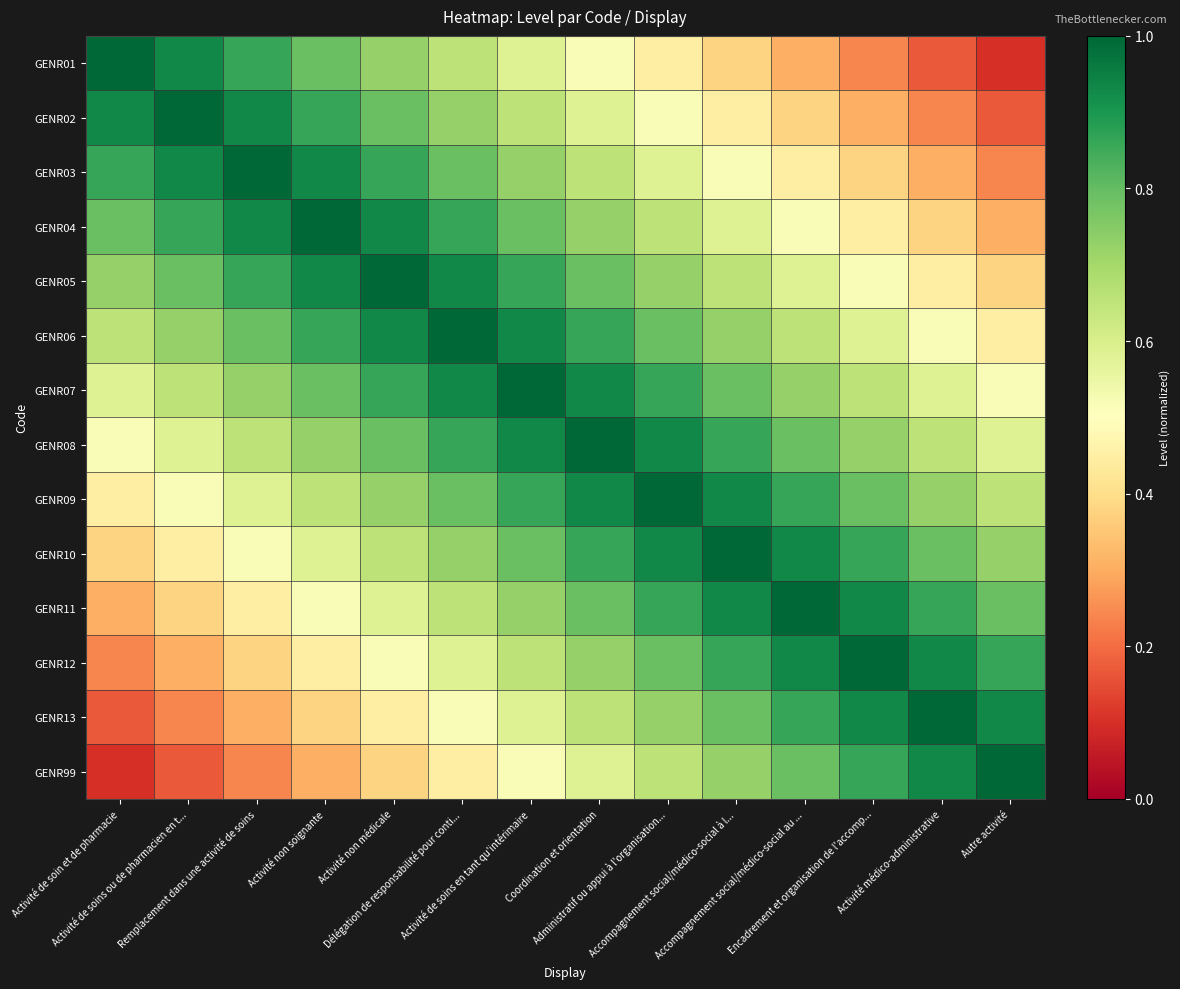

Reading left to right, extract all data points from this chart.

GENR01: Activité de soin et de pharmacie=1.0	Activité de soins ou de pharmacien en t...=0.9	Remplacement dans une activité de soins=0.9	Activité non soignante=0.8	Activité non médicale=0.7	Délégation de responsabilité pour conti...=0.7	Activité de soins en tant qu'intérimaire=0.6	Coordination et orientation=0.5	Administratif ou appui à l'organisation...=0.4	Accompagnement social/médico-social à l...=0.4	Accompagnement social/médico-social au ...=0.3	Encadrement et organisation de l'accomp...=0.2	Activité médico-administrative=0.2	Autre activité=0.1
GENR02: Activité de soin et de pharmacie=0.9	Activité de soins ou de pharmacien en t...=1.0	Remplacement dans une activité de soins=0.9	Activité non soignante=0.9	Activité non médicale=0.8	Délégation de responsabilité pour conti...=0.7	Activité de soins en tant qu'intérimaire=0.7	Coordination et orientation=0.6	Administratif ou appui à l'organisation...=0.5	Accompagnement social/médico-social à l...=0.4	Accompagnement social/médico-social au ...=0.4	Encadrement et organisation de l'accomp...=0.3	Activité médico-administrative=0.2	Autre activité=0.2
GENR03: Activité de soin et de pharmacie=0.9	Activité de soins ou de pharmacien en t...=0.9	Remplacement dans une activité de soins=1.0	Activité non soignante=0.9	Activité non médicale=0.9	Délégation de responsabilité pour conti...=0.8	Activité de soins en tant qu'intérimaire=0.7	Coordination et orientation=0.7	Administratif ou appui à l'organisation...=0.6	Accompagnement social/médico-social à l...=0.5	Accompagnement social/médico-social au ...=0.4	Encadrement et organisation de l'accomp...=0.4	Activité médico-administrative=0.3	Autre activité=0.2
GENR04: Activité de soin et de pharmacie=0.8	Activité de soins ou de pharmacien en t...=0.9	Remplacement dans une activité de soins=0.9	Activité non soignante=1.0	Activité non médicale=0.9	Délégation de responsabilité pour conti...=0.9	Activité de soins en tant qu'intérimaire=0.8	Coordination et orientation=0.7	Administratif ou appui à l'organisation...=0.7	Accompagnement social/médico-social à l...=0.6	Accompagnement social/médico-social au ...=0.5	Encadrement et organisation de l'accomp...=0.4	Activité médico-administrative=0.4	Autre activité=0.3
GENR05: Activité de soin et de pharmacie=0.7	Activité de soins ou de pharmacien en t...=0.8	Remplacement dans une activité de soins=0.9	Activité non soignante=0.9	Activité non médicale=1.0	Délégation de responsabilité pour conti...=0.9	Activité de soins en tant qu'intérimaire=0.9	Coordination et orientation=0.8	Administratif ou appui à l'organisation...=0.7	Accompagnement social/médico-social à l...=0.7	Accompagnement social/médico-social au ...=0.6	Encadrement et organisation de l'accomp...=0.5	Activité médico-administrative=0.4	Autre activité=0.4
GENR06: Activité de soin et de pharmacie=0.7	Activité de soins ou de pharmacien en t...=0.7	Remplacement dans une activité de soins=0.8	Activité non soignante=0.9	Activité non médicale=0.9	Délégation de responsabilité pour conti...=1.0	Activité de soins en tant qu'intérimaire=0.9	Coordination et orientation=0.9	Administratif ou appui à l'organisation...=0.8	Accompagnement social/médico-social à l...=0.7	Accompagnement social/médico-social au ...=0.7	Encadrement et organisation de l'accomp...=0.6	Activité médico-administrative=0.5	Autre activité=0.4
GENR07: Activité de soin et de pharmacie=0.6	Activité de soins ou de pharmacien en t...=0.7	Remplacement dans une activité de soins=0.7	Activité non soignante=0.8	Activité non médicale=0.9	Délégation de responsabilité pour conti...=0.9	Activité de soins en tant qu'intérimaire=1.0	Coordination et orientation=0.9	Administratif ou appui à l'organisation...=0.9	Accompagnement social/médico-social à l...=0.8	Accompagnement social/médico-social au ...=0.7	Encadrement et organisation de l'accomp...=0.7	Activité médico-administrative=0.6	Autre activité=0.5
GENR08: Activité de soin et de pharmacie=0.5	Activité de soins ou de pharmacien en t...=0.6	Remplacement dans une activité de soins=0.7	Activité non soignante=0.7	Activité non médicale=0.8	Délégation de responsabilité pour conti...=0.9	Activité de soins en tant qu'intérimaire=0.9	Coordination et orientation=1.0	Administratif ou appui à l'organisation...=0.9	Accompagnement social/médico-social à l...=0.9	Accompagnement social/médico-social au ...=0.8	Encadrement et organisation de l'accomp...=0.7	Activité médico-administrative=0.7	Autre activité=0.6
GENR09: Activité de soin et de pharmacie=0.4	Activité de soins ou de pharmacien en t...=0.5	Remplacement dans une activité de soins=0.6	Activité non soignante=0.7	Activité non médicale=0.7	Délégation de responsabilité pour conti...=0.8	Activité de soins en tant qu'intérimaire=0.9	Coordination et orientation=0.9	Administratif ou appui à l'organisation...=1.0	Accompagnement social/médico-social à l...=0.9	Accompagnement social/médico-social au ...=0.9	Encadrement et organisation de l'accomp...=0.8	Activité médico-administrative=0.7	Autre activité=0.7
GENR10: Activité de soin et de pharmacie=0.4	Activité de soins ou de pharmacien en t...=0.4	Remplacement dans une activité de soins=0.5	Activité non soignante=0.6	Activité non médicale=0.7	Délégation de responsabilité pour conti...=0.7	Activité de soins en tant qu'intérimaire=0.8	Coordination et orientation=0.9	Administratif ou appui à l'organisation...=0.9	Accompagnement social/médico-social à l...=1.0	Accompagnement social/médico-social au ...=0.9	Encadrement et organisation de l'accomp...=0.9	Activité médico-administrative=0.8	Autre activité=0.7
GENR11: Activité de soin et de pharmacie=0.3	Activité de soins ou de pharmacien en t...=0.4	Remplacement dans une activité de soins=0.4	Activité non soignante=0.5	Activité non médicale=0.6	Délégation de responsabilité pour conti...=0.7	Activité de soins en tant qu'intérimaire=0.7	Coordination et orientation=0.8	Administratif ou appui à l'organisation...=0.9	Accompagnement social/médico-social à l...=0.9	Accompagnement social/médico-social au ...=1.0	Encadrement et organisation de l'accomp...=0.9	Activité médico-administrative=0.9	Autre activité=0.8
GENR12: Activité de soin et de pharmacie=0.2	Activité de soins ou de pharmacien en t...=0.3	Remplacement dans une activité de soins=0.4	Activité non soignante=0.4	Activité non médicale=0.5	Délégation de responsabilité pour conti...=0.6	Activité de soins en tant qu'intérimaire=0.7	Coordination et orientation=0.7	Administratif ou appui à l'organisation...=0.8	Accompagnement social/médico-social à l...=0.9	Accompagnement social/médico-social au ...=0.9	Encadrement et organisation de l'accomp...=1.0	Activité médico-administrative=0.9	Autre activité=0.9
GENR13: Activité de soin et de pharmacie=0.2	Activité de soins ou de pharmacien en t...=0.2	Remplacement dans une activité de soins=0.3	Activité non soignante=0.4	Activité non médicale=0.4	Délégation de responsabilité pour conti...=0.5	Activité de soins en tant qu'intérimaire=0.6	Coordination et orientation=0.7	Administratif ou appui à l'organisation...=0.7	Accompagnement social/médico-social à l...=0.8	Accompagnement social/médico-social au ...=0.9	Encadrement et organisation de l'accomp...=0.9	Activité médico-administrative=1.0	Autre activité=0.9
GENR99: Activité de soin et de pharmacie=0.1	Activité de soins ou de pharmacien en t...=0.2	Remplacement dans une activité de soins=0.2	Activité non soignante=0.3	Activité non médicale=0.4	Délégation de responsabilité pour conti...=0.4	Activité de soins en tant qu'intérimaire=0.5	Coordination et orientation=0.6	Administratif ou appui à l'organisation...=0.7	Accompagnement social/médico-social à l...=0.7	Accompagnement social/médico-social au ...=0.8	Encadrement et organisation de l'accomp...=0.9	Activité médico-administrative=0.9	Autre activité=1.0